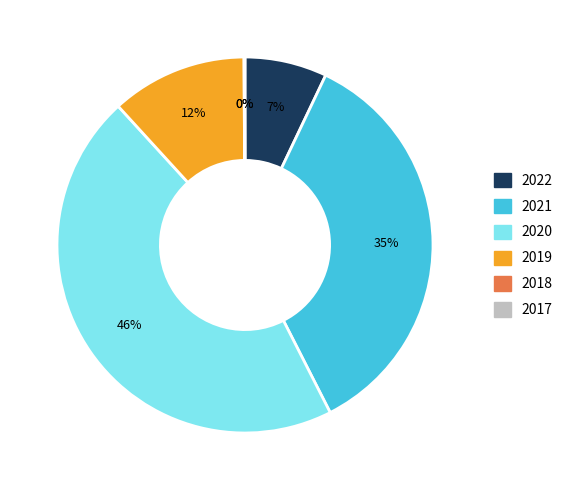

To the nearest percent, what is the average slice percentage?

17%